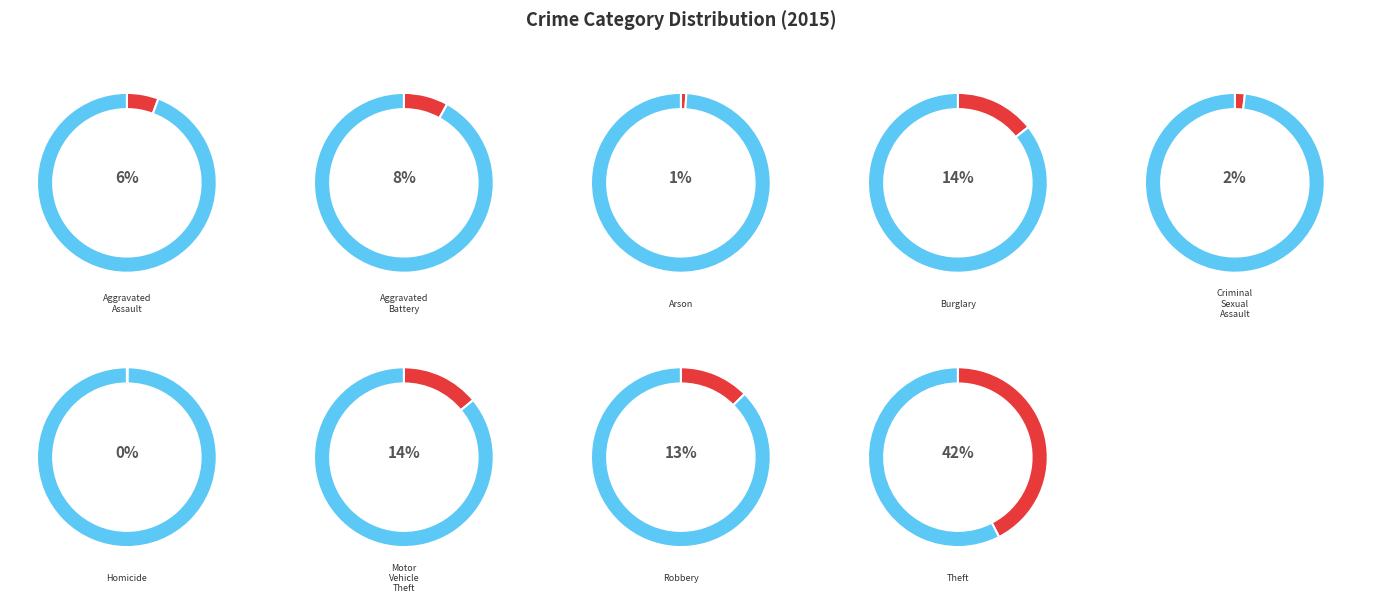

The Homicide slice represents 0% of the pie. True or false?

True